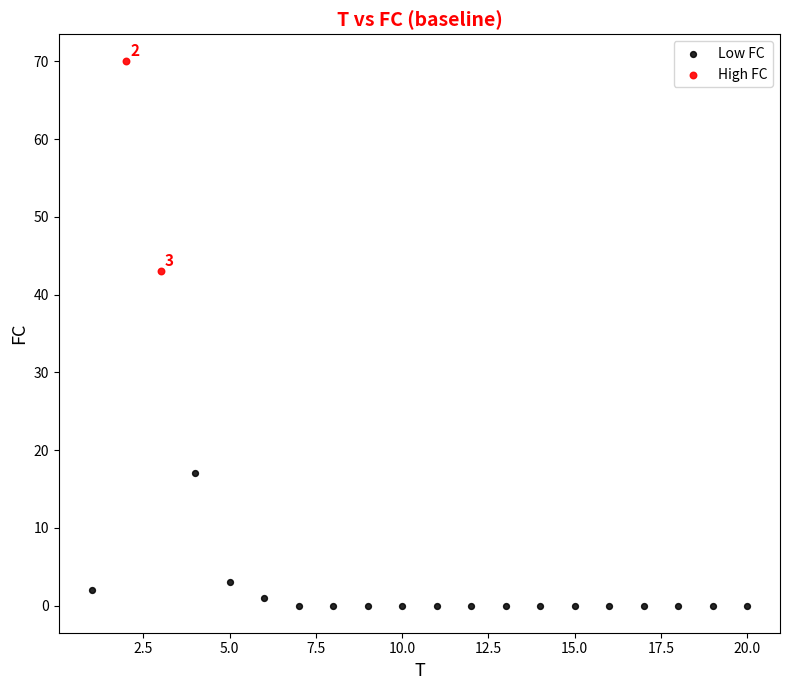

Which series contains the lowest Y value?

Low FC